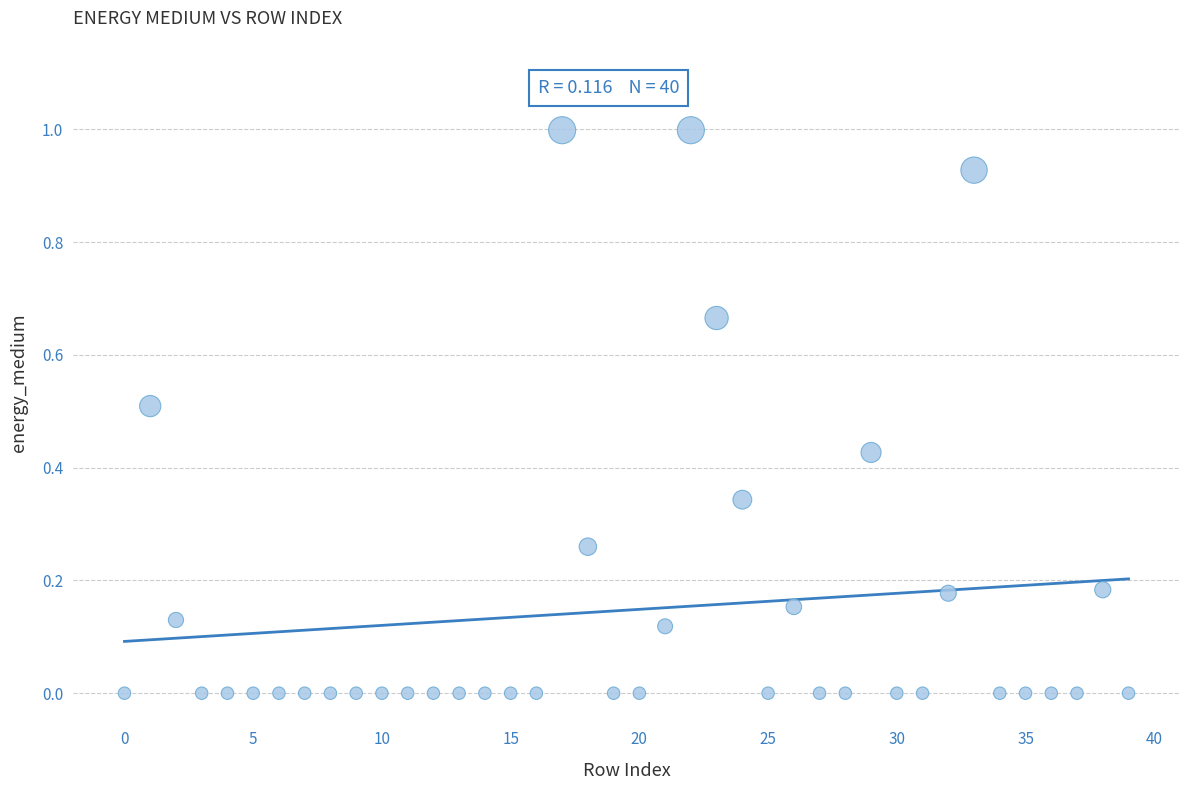

What is the range of Y values (max minus min)?

1.0